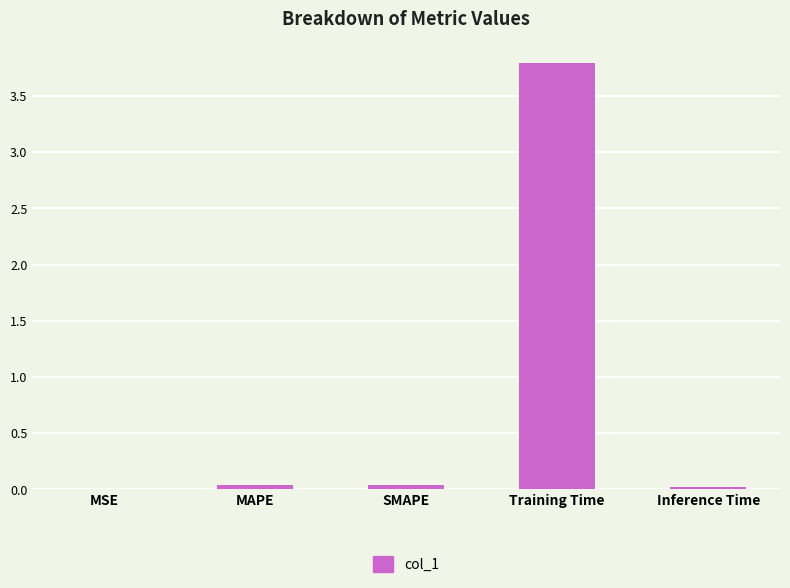

True or false: the data shows 0.0 at SMAPE.

True